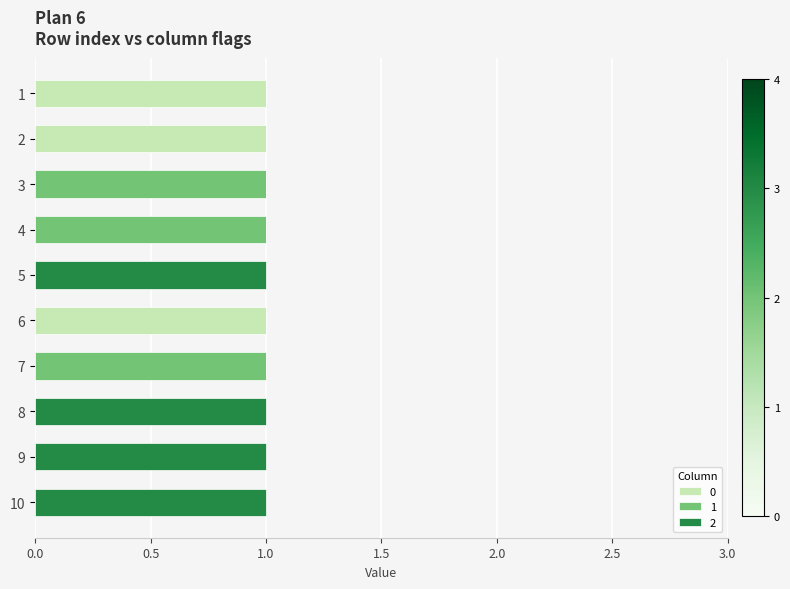

What is the total value across all series at 10?

1